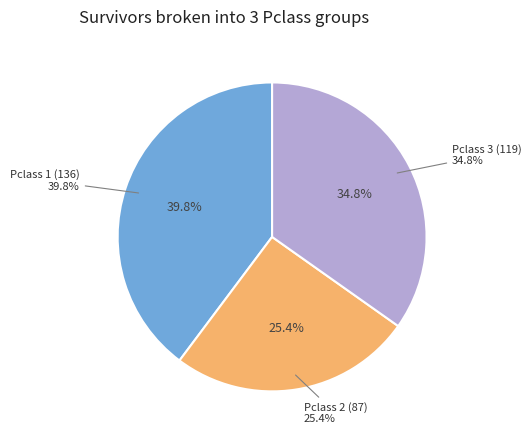

What percentage is NOT represented by Pclass 1?

60.2%